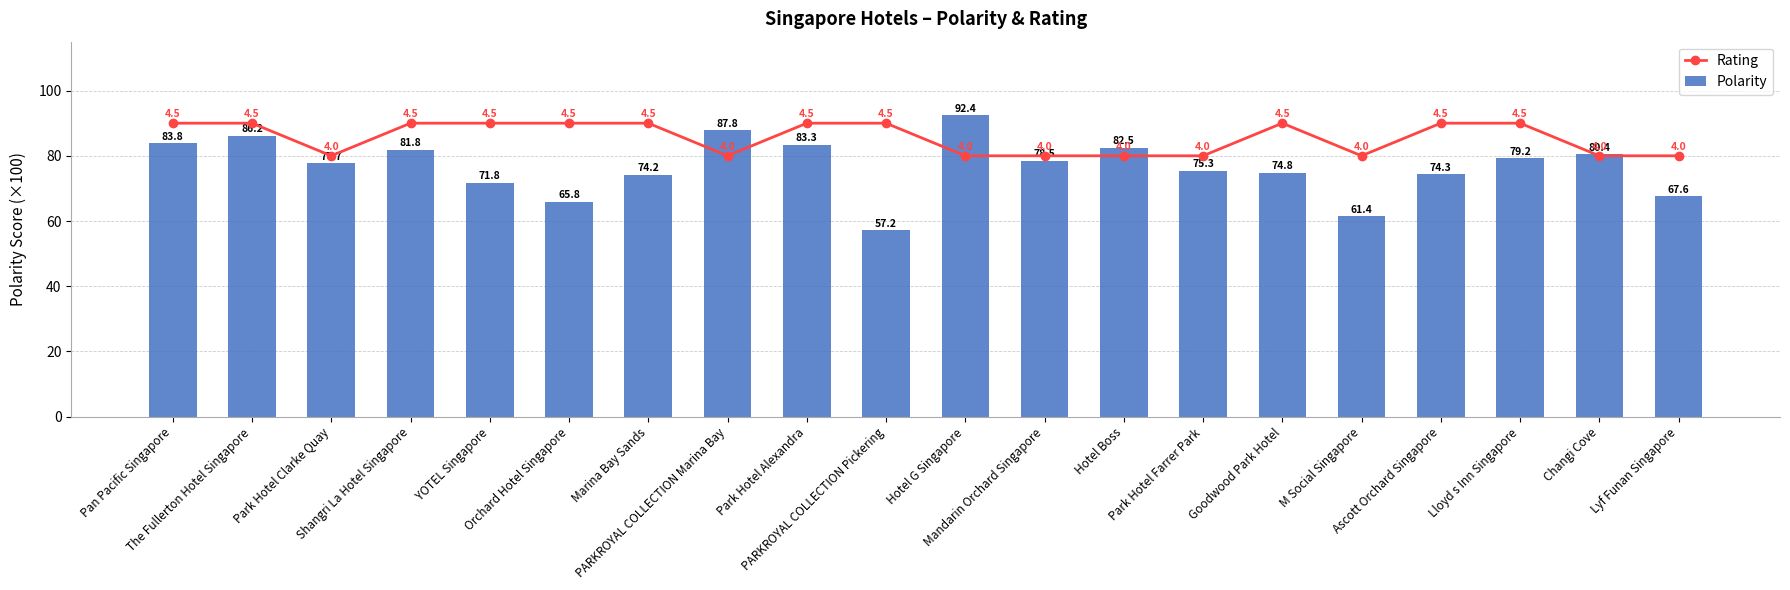

What position from the left is Lloyd s Inn Singapore?

18